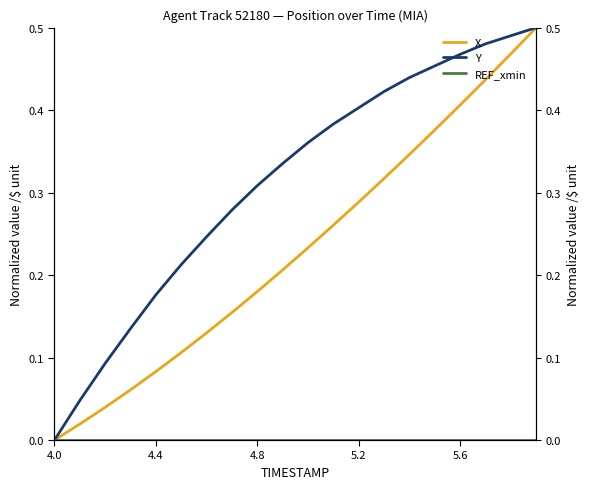

What is the average value of the X series?

0.2